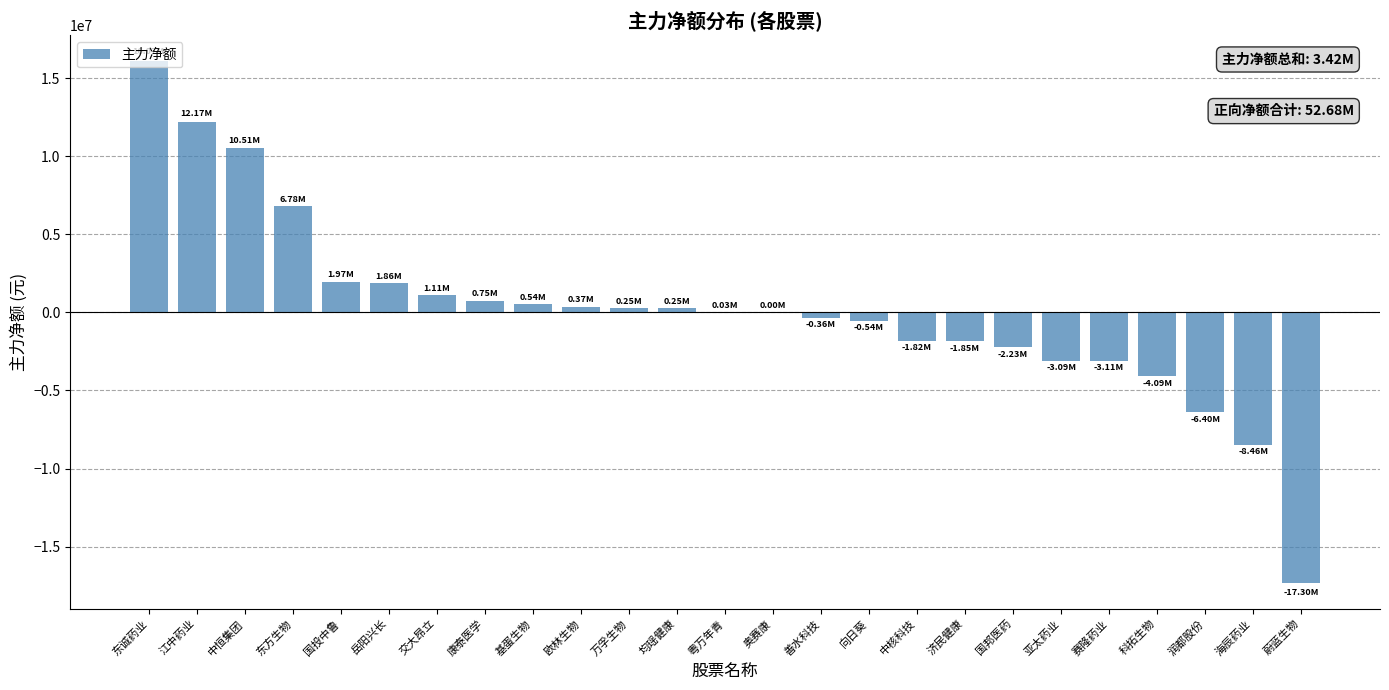

The chart shows a value of -460562 at 国邦医药. True or false?

False